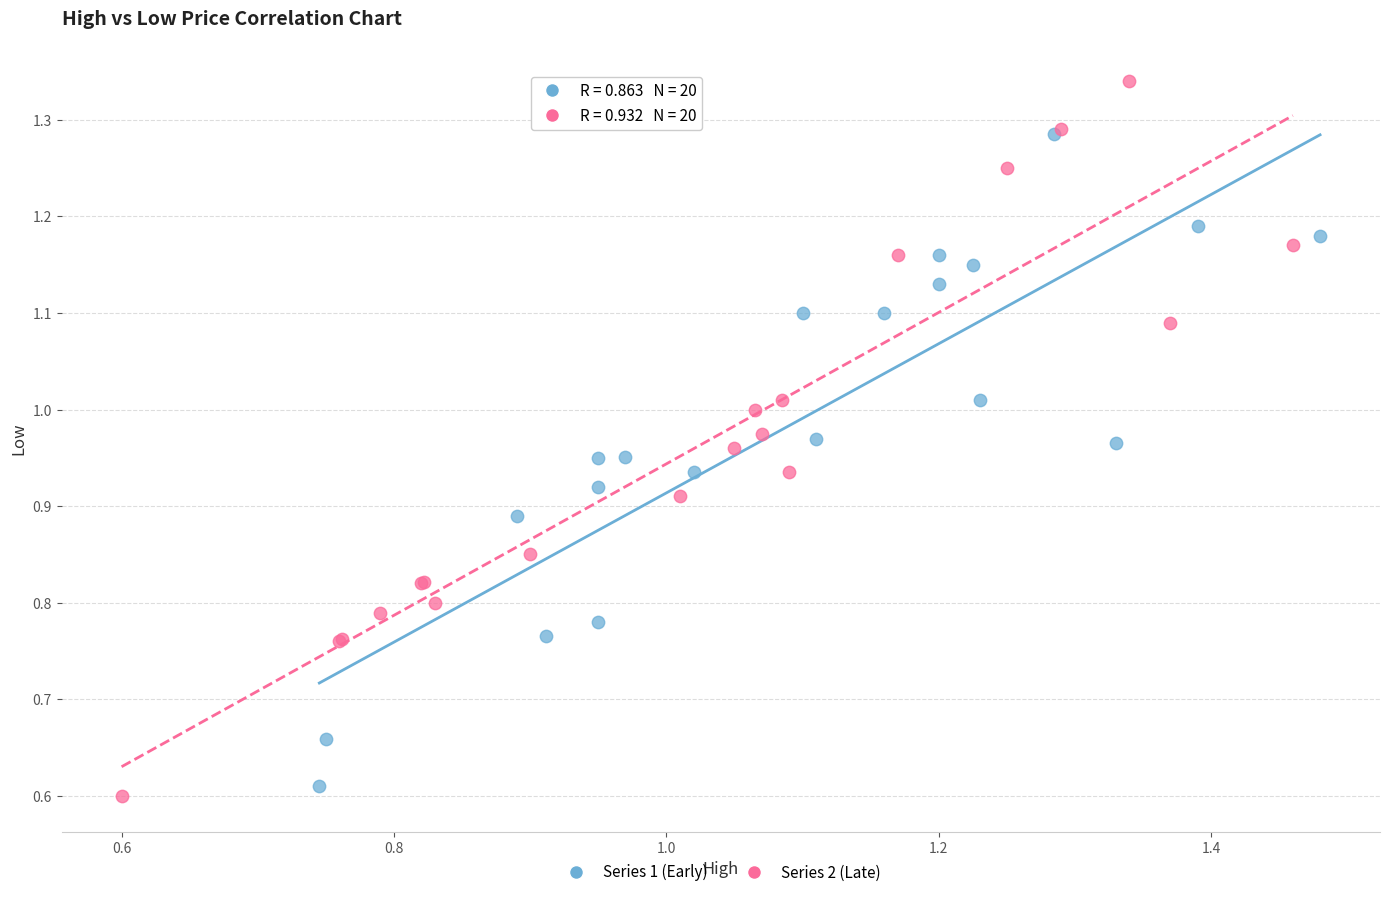

Which series has the largest Y range (max minus min)?

Series 2 (Late)